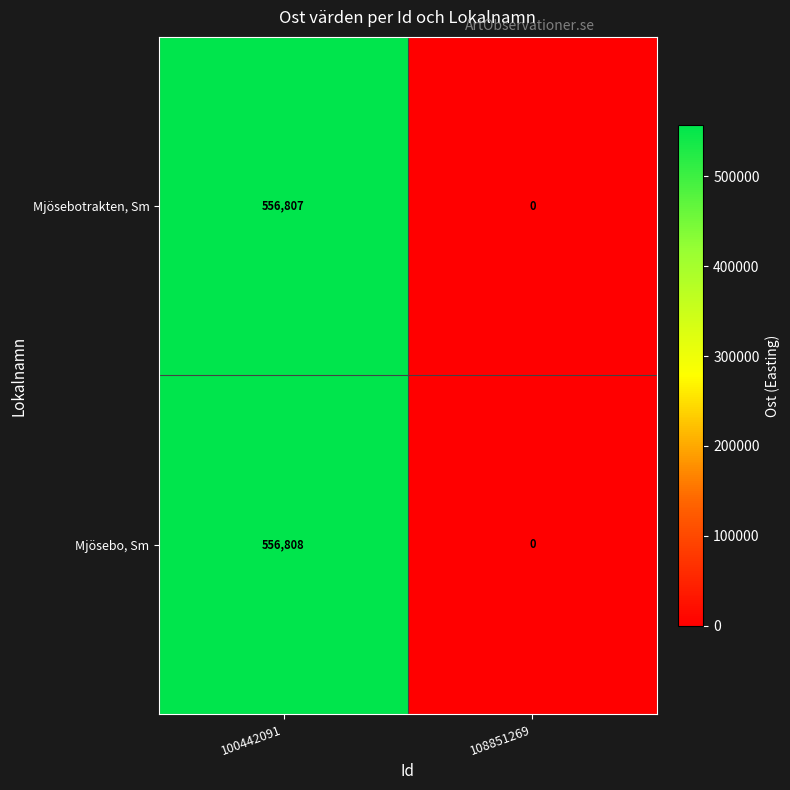

List the series in order of their peak value, lowest first.

Mjösebotrakten, Sm, Mjösebo, Sm